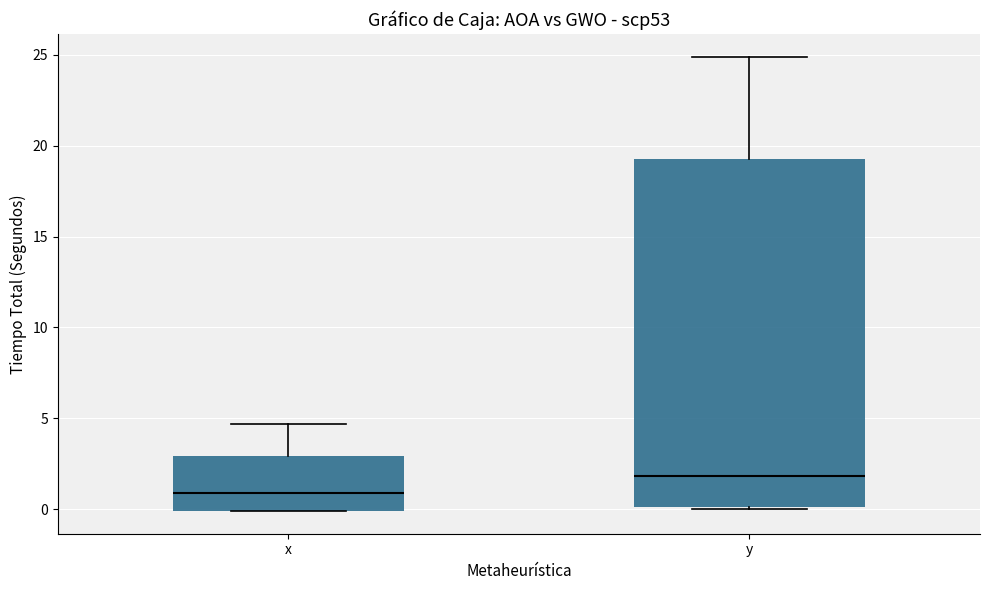

Where does the median line of the box for y sit on the y-axis? The values are not printed on the chart, so give them approximately, as read against the axis.

2.0